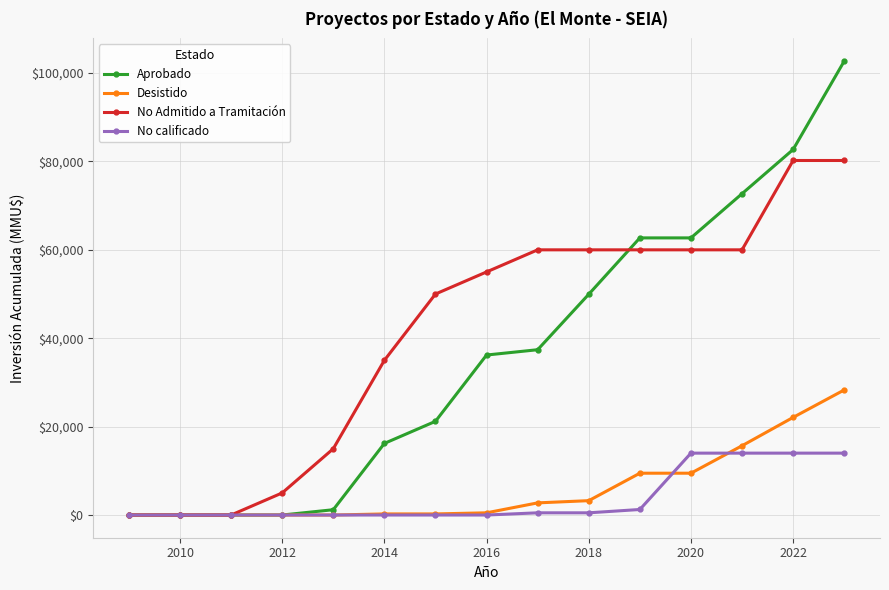

Which series has the largest total across all categories?

No Admitido a Tramitación